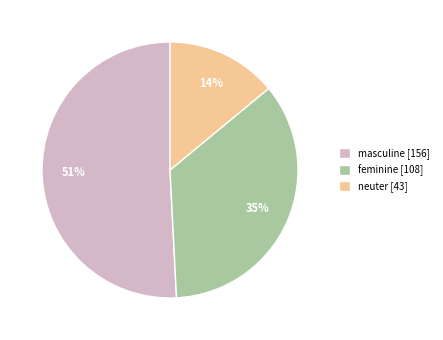

What is the largest slice in the pie chart?

masculine